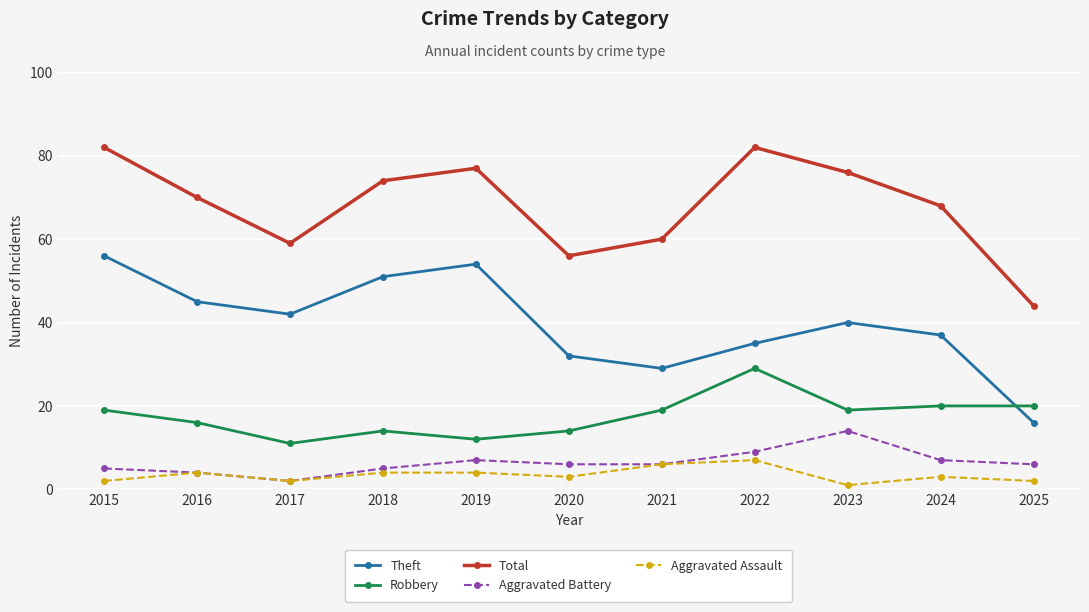

Between 2018 and 2025, which series saw the biggest shift?

Theft